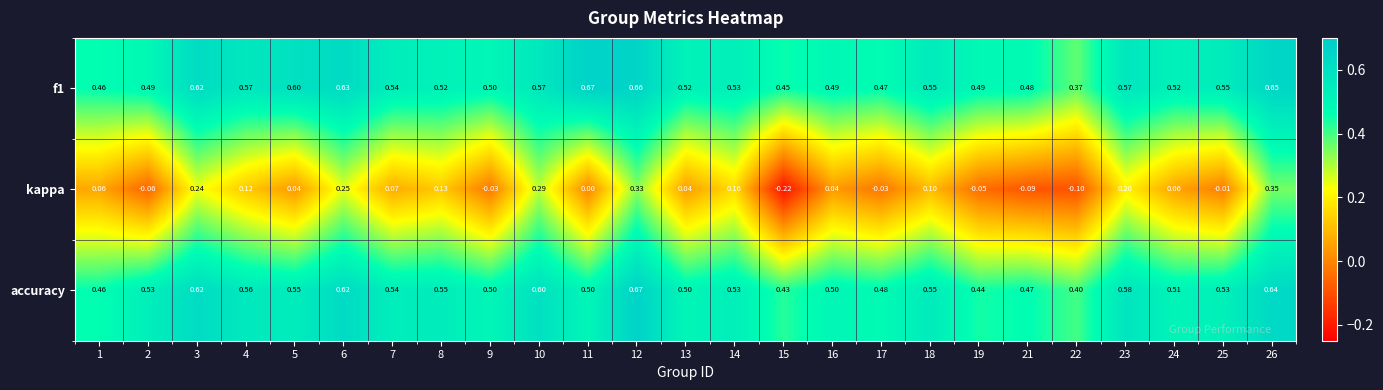

Between 3 and 9, which series saw the biggest shift?

kappa